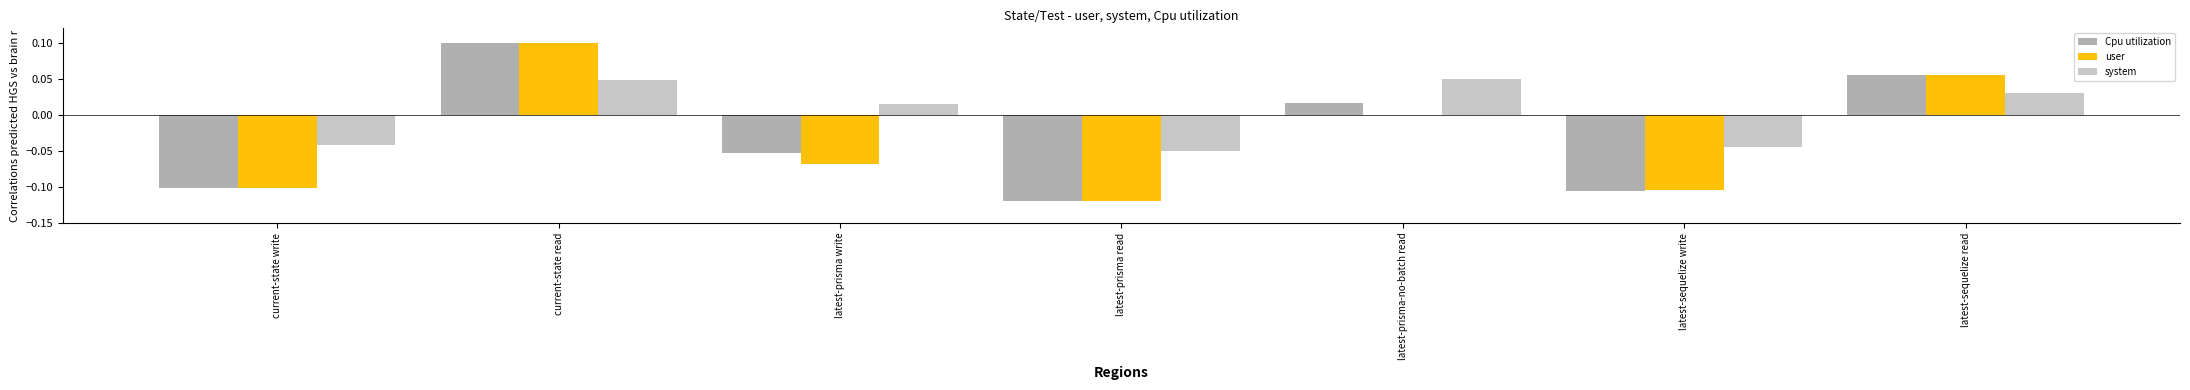

What is the label of the 6th bar from the right?

current-state read